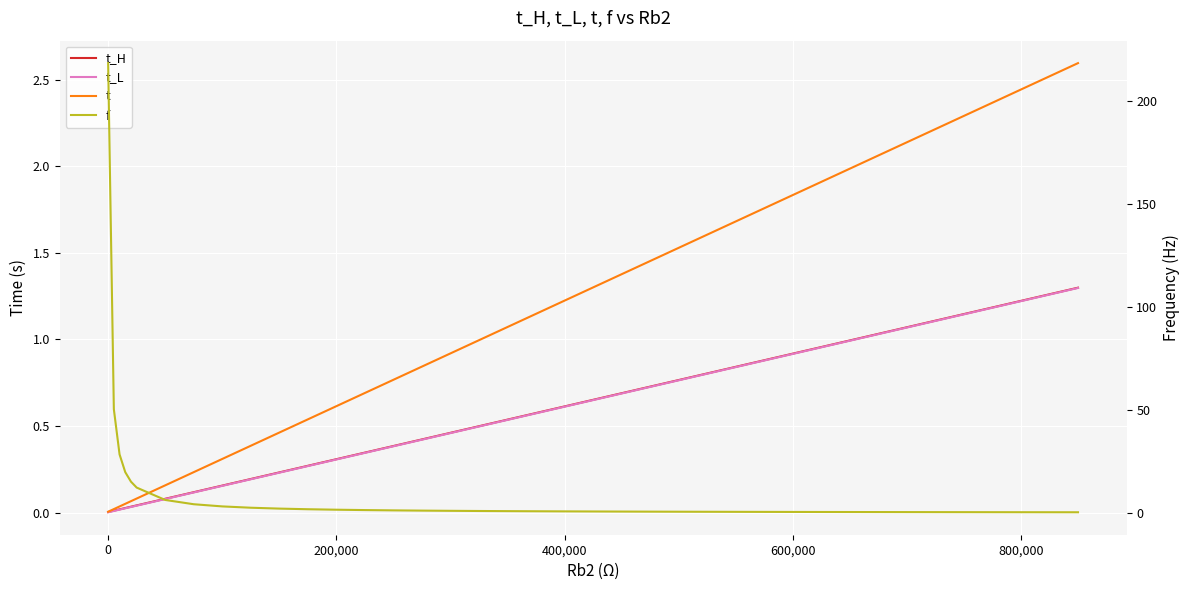

True or false: t_H has more than 2 points higher than both neighbors.

False